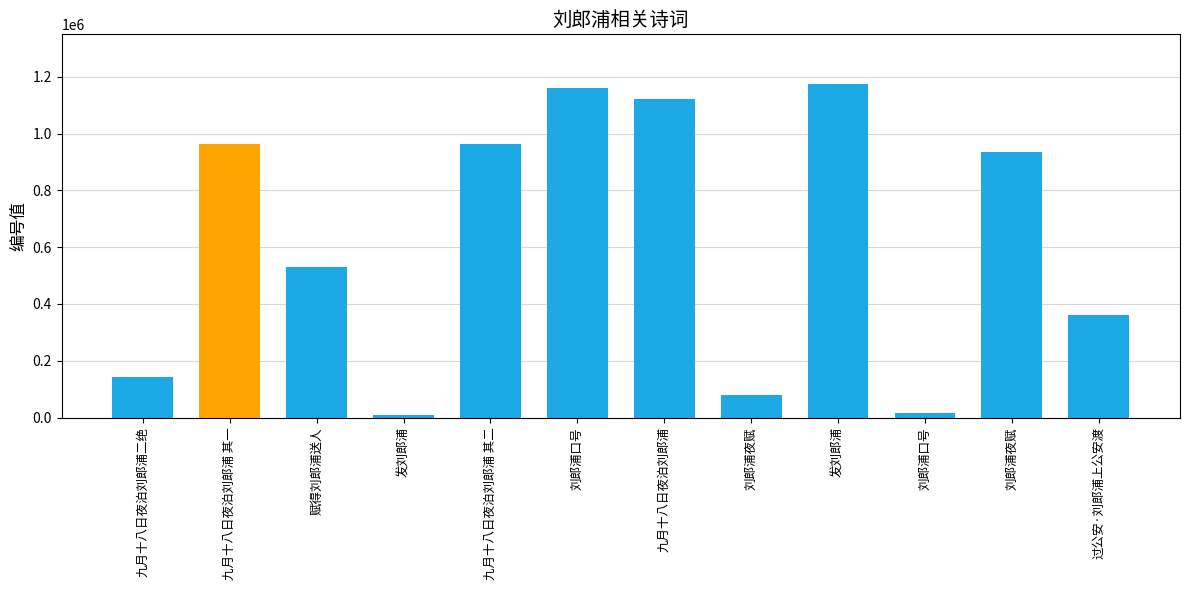

Rank the categories by value from highest to lowest.

发刘郎浦, 刘郎浦口号, 九月十八日夜泊刘郎浦, 九月十八日夜泊刘郎浦 其一, 九月十八日夜泊刘郎浦 其二, 刘郎浦夜赋, 赋得刘郎浦送人, 过公安·刘郎浦上公安渡, 九月十八日夜泊刘郎浦二绝, 刘郎浦夜赋, 刘郎浦口号, 发刘郎浦